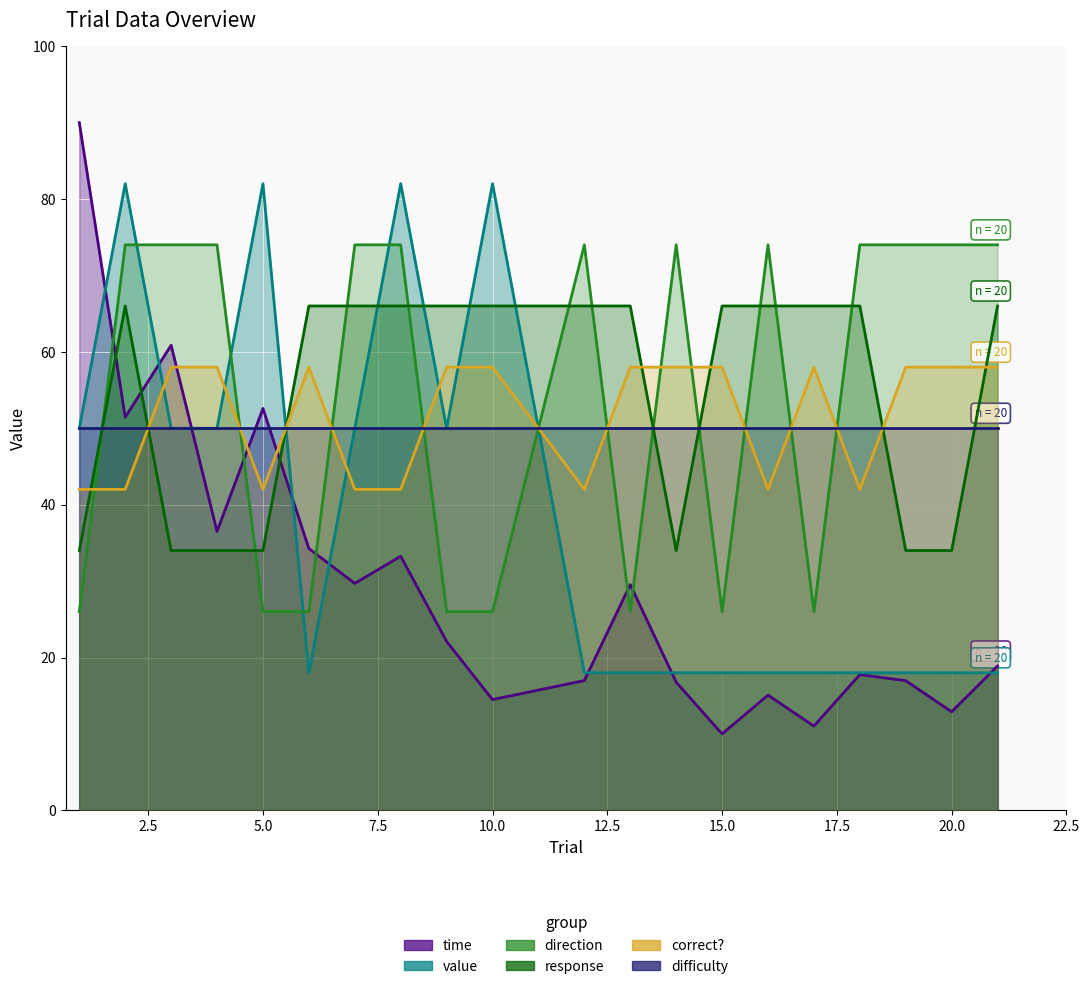

Rank the series by their maximum value, from lowest to highest.

difficulty, correct?, response, direction, value, time